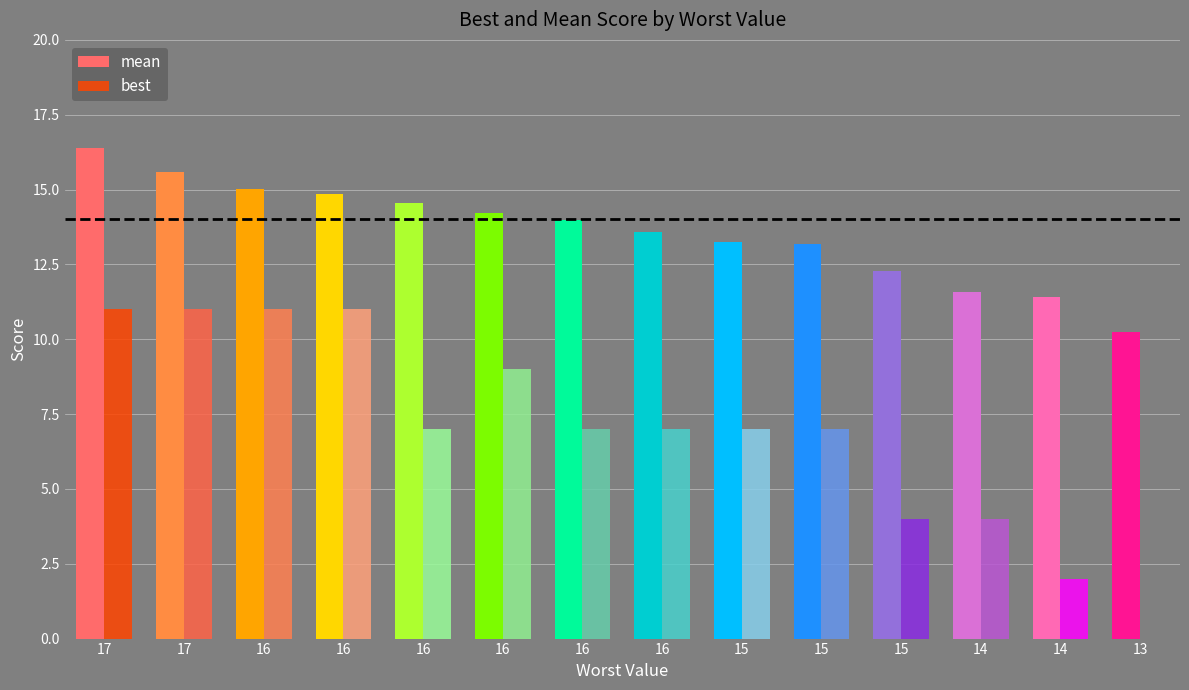

Is the value of mean at 13 greater than the value of best at 15?

Yes